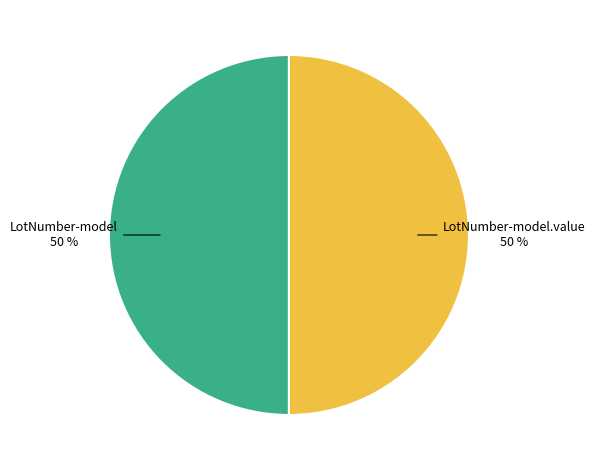

To the nearest percent, what is the average slice percentage?

50%